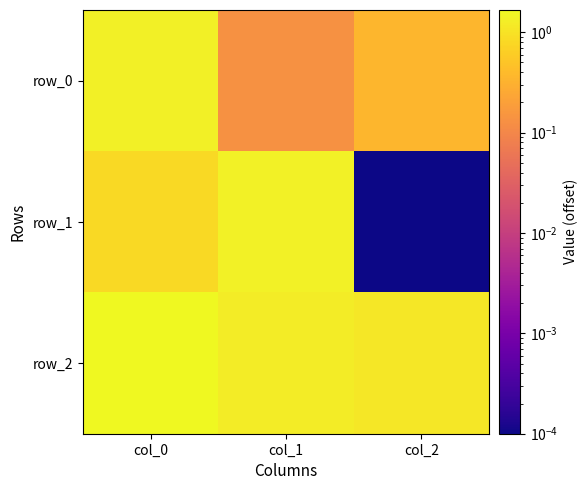

List the labels in order of row_0 value, smallest first.

col_1, col_2, col_0